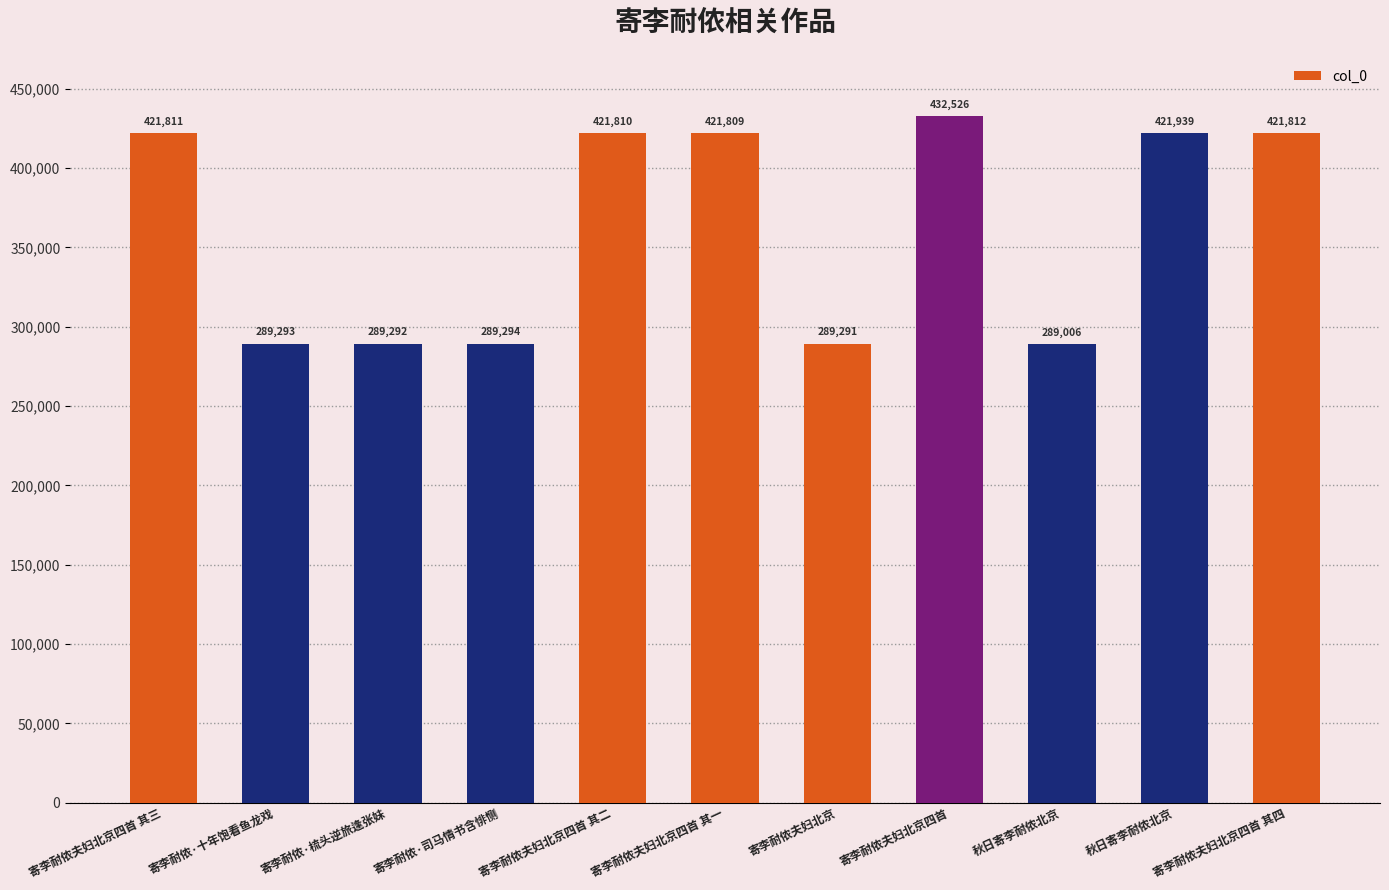

At which label does the data first exceed 421809?

寄李耐侬夫妇北京四首 其三